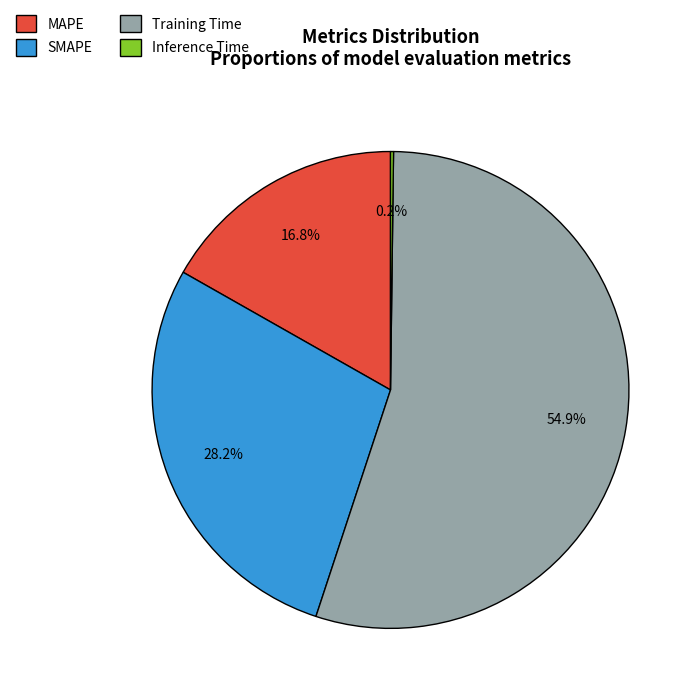

Which slice is the largest?

Training Time